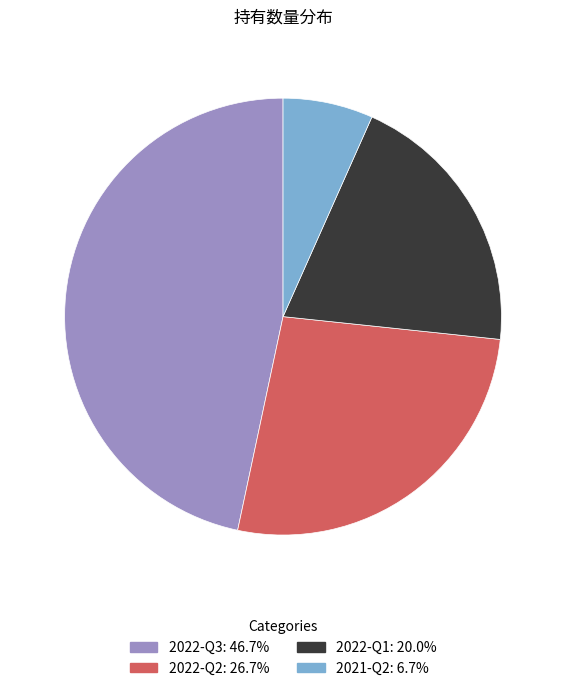

Is 2021-Q2 the majority of the pie?

No